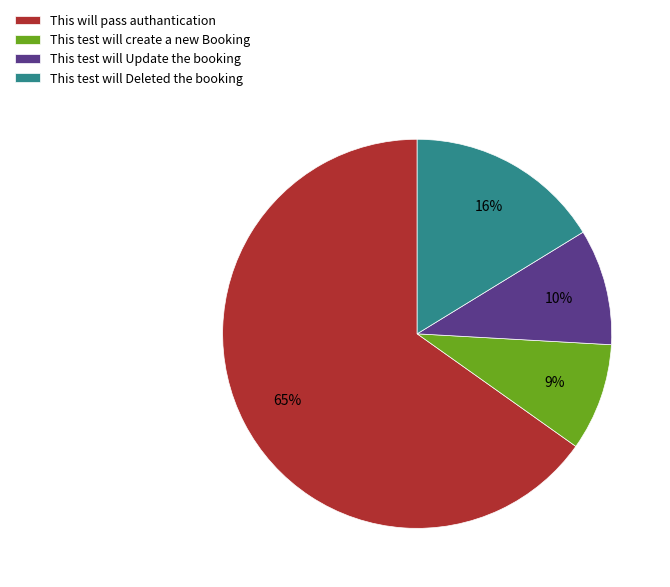

Which slice represents more than half of the pie?

This will pass authantication